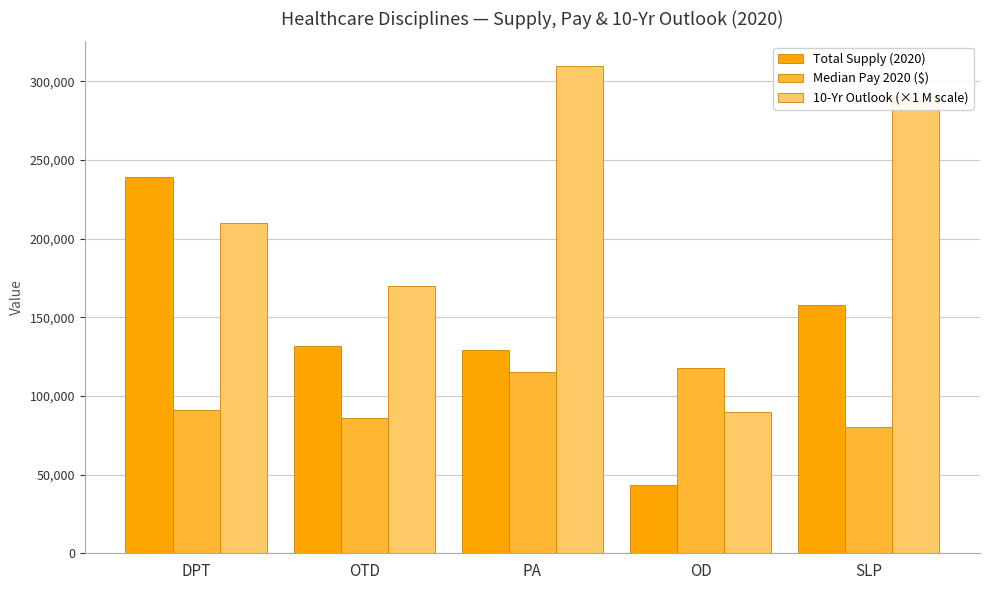

Are the bars horizontal?

No